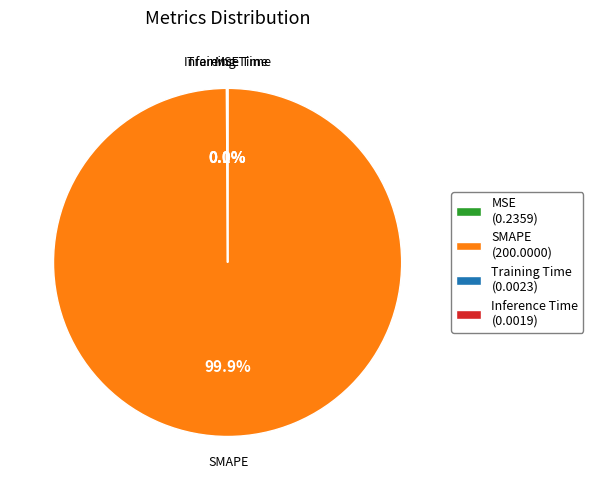

Is SMAPE (200.0000) the majority of the pie?

Yes